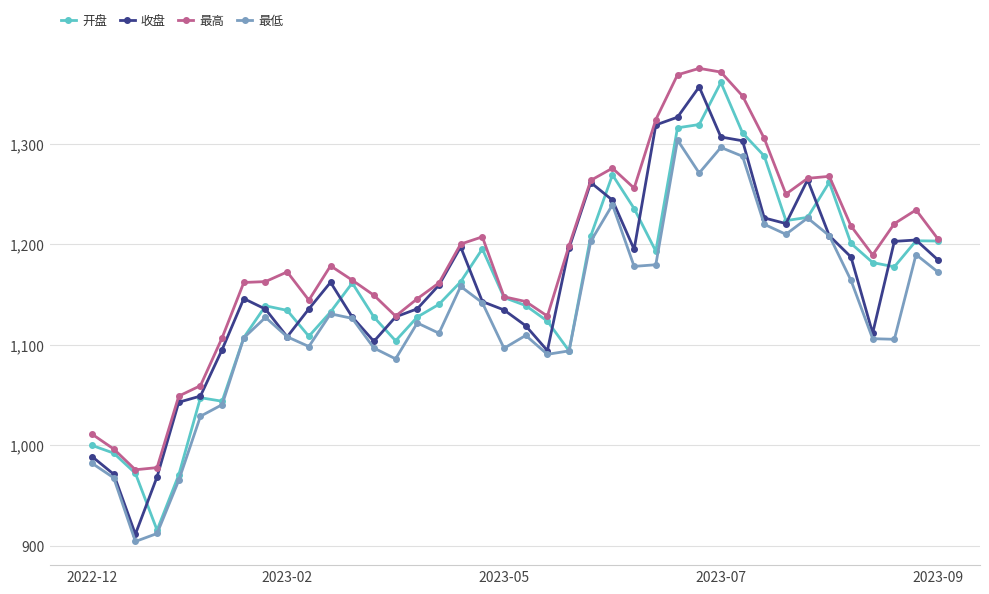

Which series has the largest total across all categories?

最高